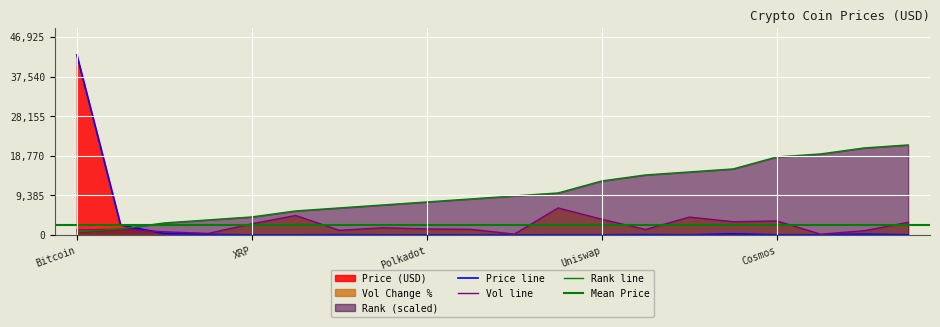

How many intersections are there between Volume_change and Price?

1